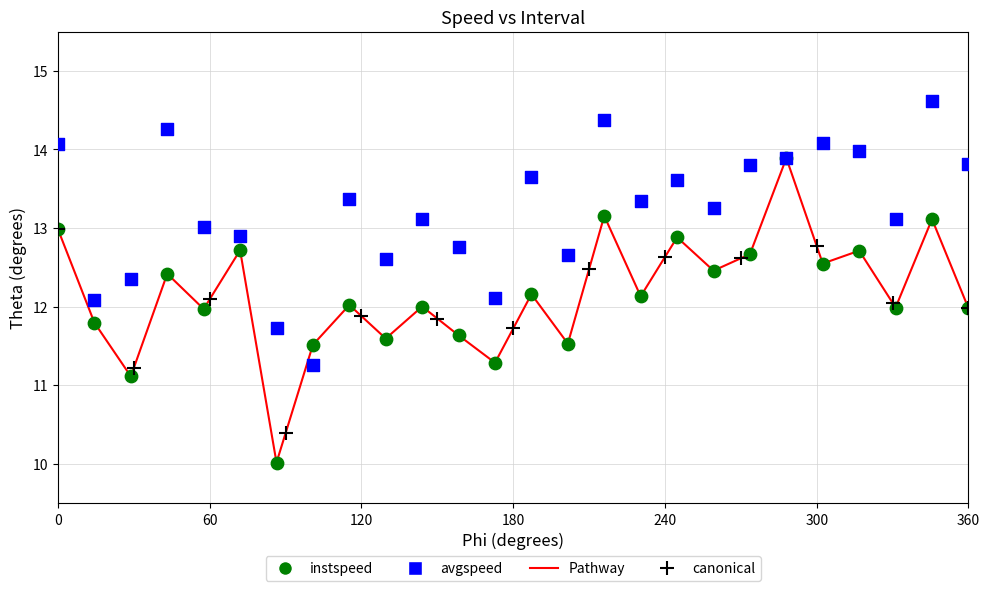

Which series contains the lowest Y value?

instspeed